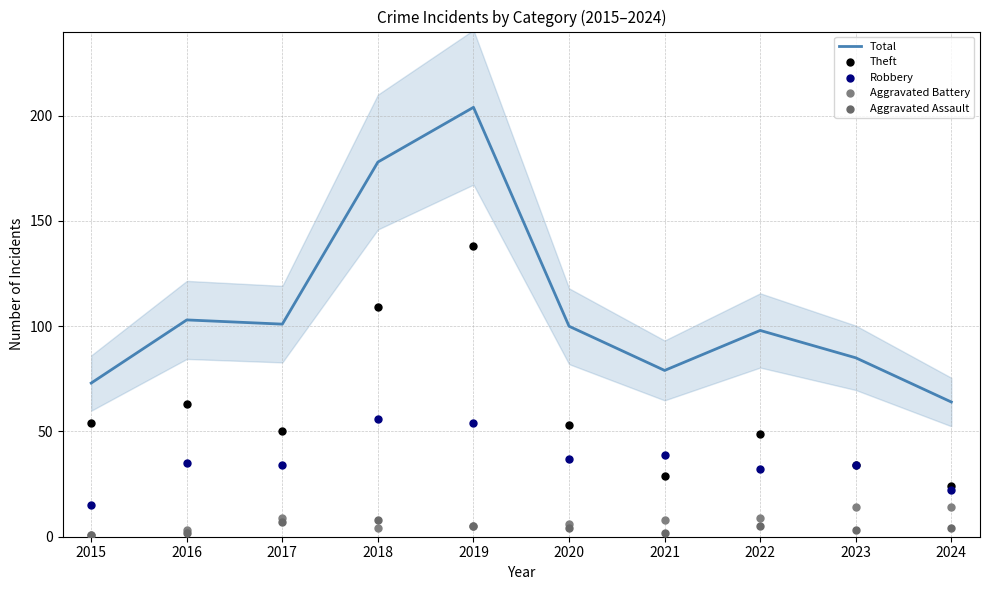

At how many categories does at least one series exceed 19?

10